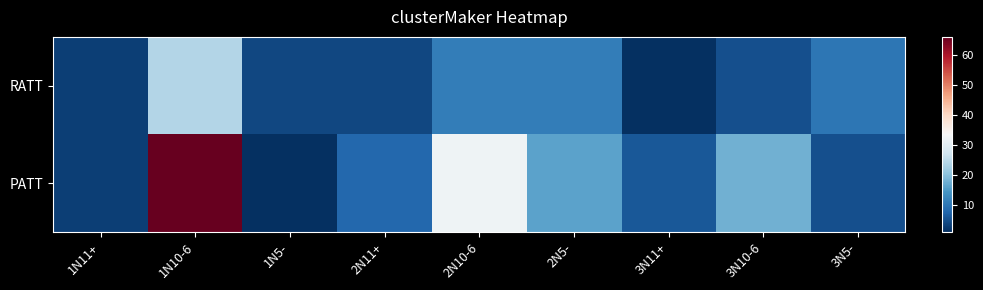

Which series has the largest range (max minus min)?

PATT